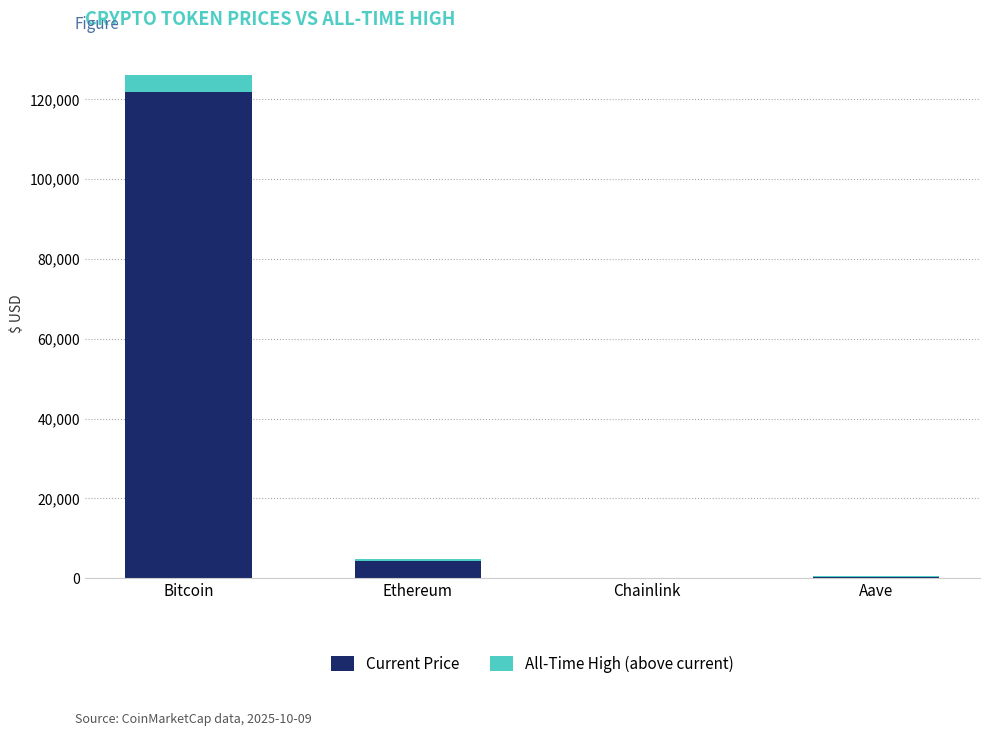

What is the maximum value for Current Price?

121817.0